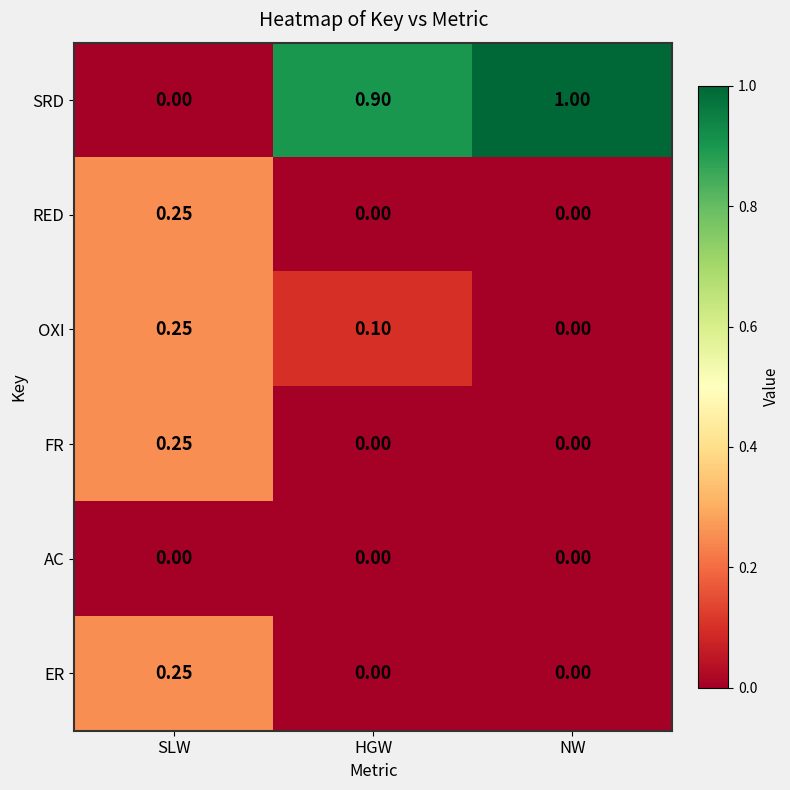

Which series has the widest spread of values?

SRD